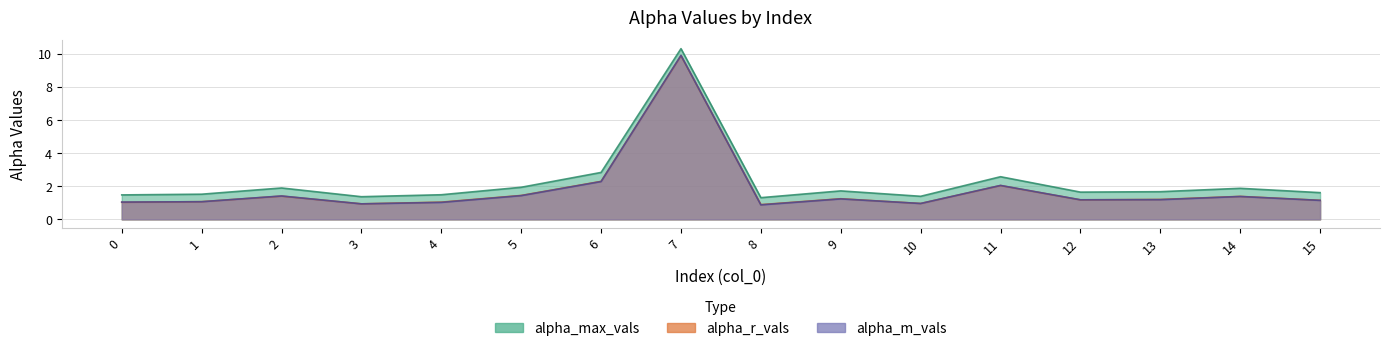

How many distinct data groups are displayed?

3